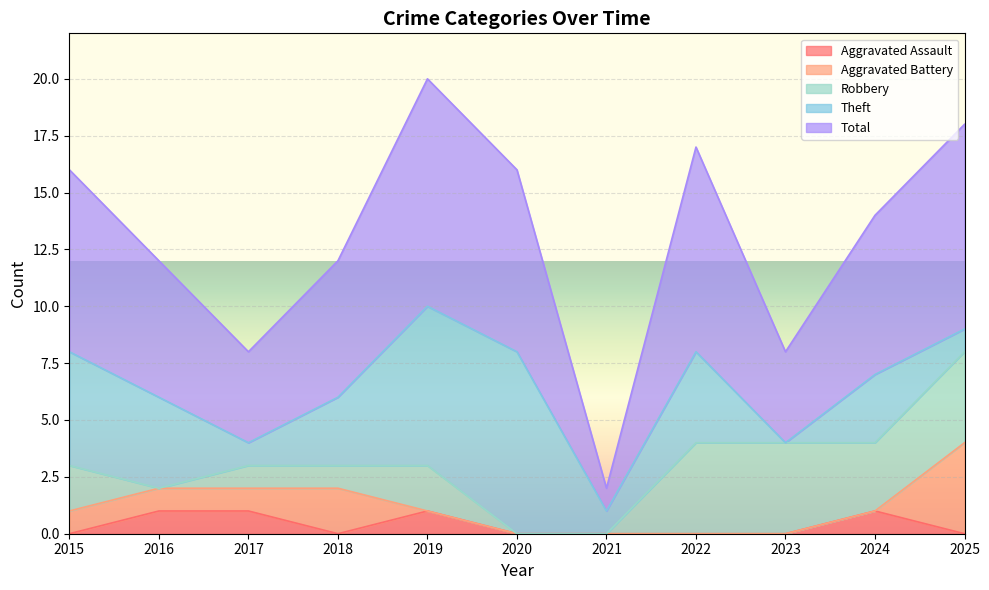

Reading right to left, what are all the values shown in this chart?

Aggravated Assault: 2025=0	2024=1	2023=0	2022=0	2021=0	2020=0	2019=1	2018=0	2017=1	2016=1	2015=0
Aggravated Battery: 2025=4	2024=0	2023=0	2022=0	2021=0	2020=0	2019=0	2018=2	2017=1	2016=1	2015=1
Robbery: 2025=4	2024=3	2023=4	2022=4	2021=0	2020=0	2019=2	2018=1	2017=1	2016=0	2015=2
Theft: 2025=1	2024=3	2023=0	2022=4	2021=1	2020=8	2019=7	2018=3	2017=1	2016=4	2015=5
Total: 2025=9	2024=7	2023=4	2022=9	2021=1	2020=8	2019=10	2018=6	2017=4	2016=6	2015=8